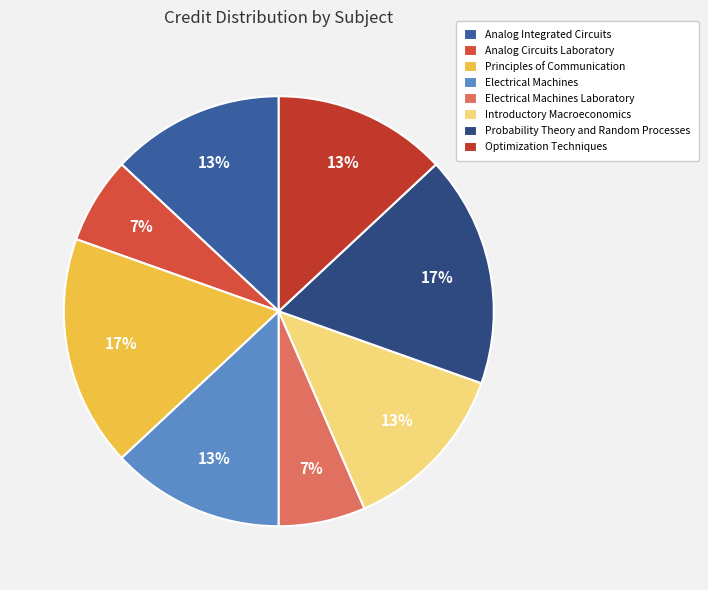

Which has a higher value, Analog Circuits Laboratory or Principles of Communication?

Principles of Communication